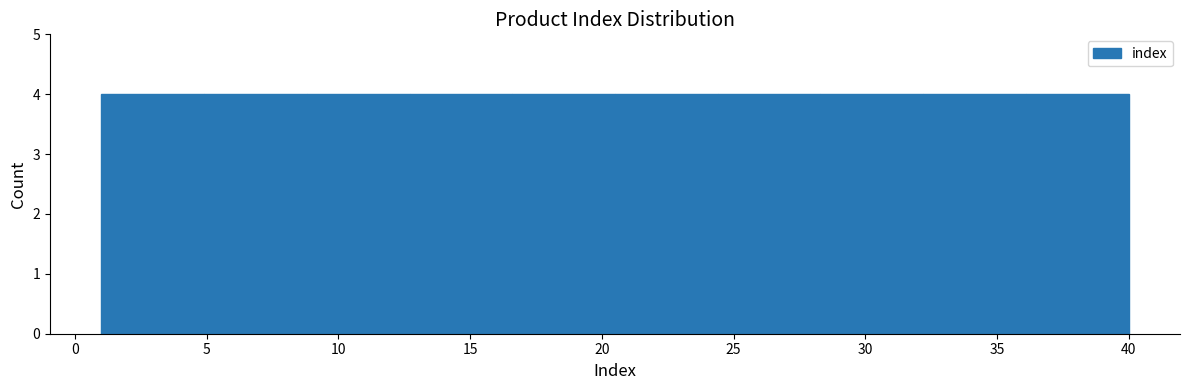

How tall is the bar that spans 32.2 to 36.1 on the x-axis? Neither the bar edges nor the heights are printed on the chart, so give them approximately, as read against the axes.

4